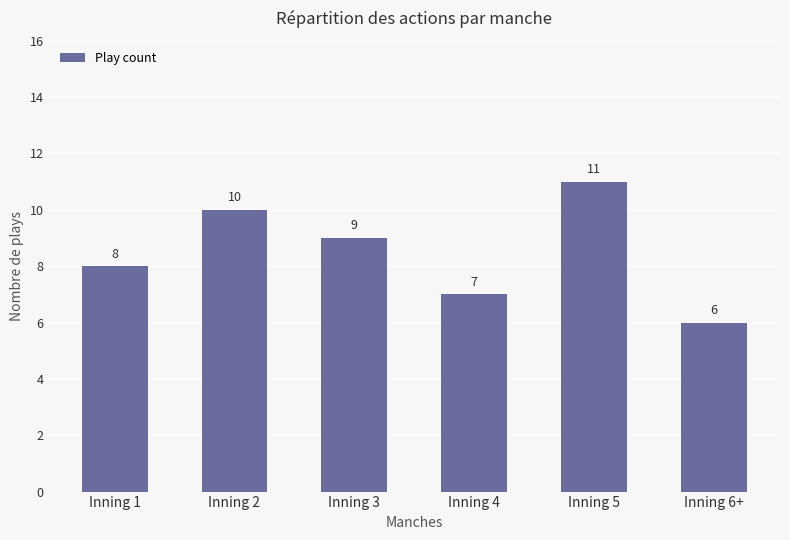

True or false: the data shows 2 at Inning 6+.

False